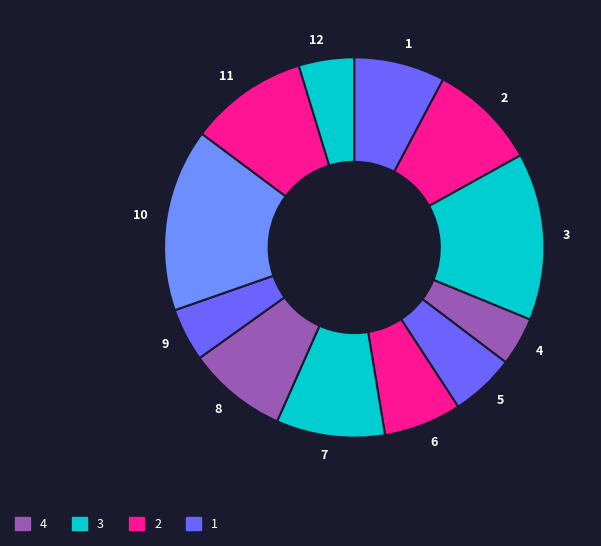

What is the largest slice in the pie chart?

10